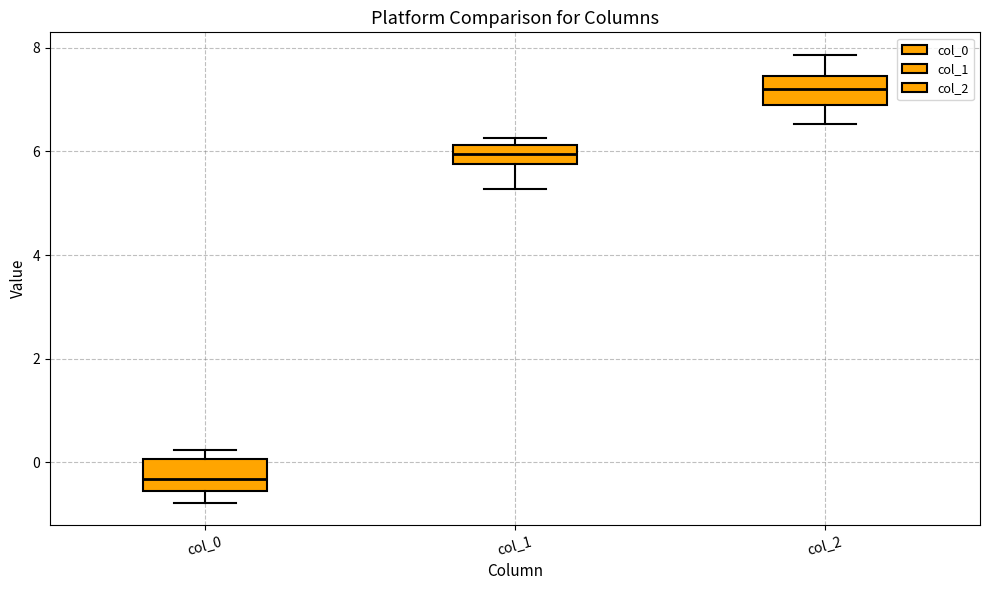

Where does the upper whisker of the box for col_2 end on the y-axis? The values are not printed on the chart, so give them approximately, as read against the axis.

7.8